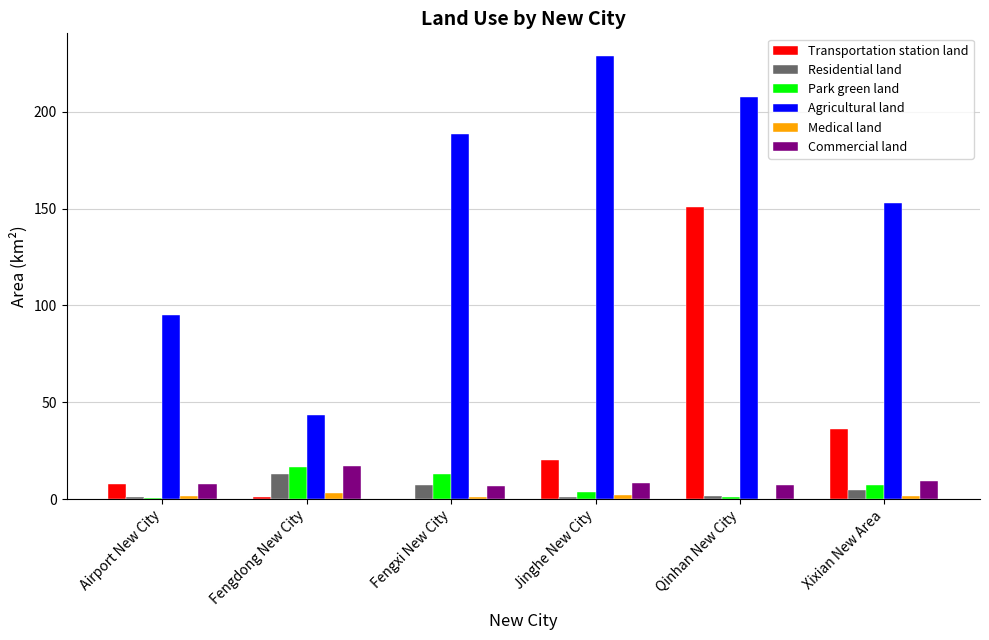

The value of Park green land at Fengdong New City is 24.4. True or false?

False